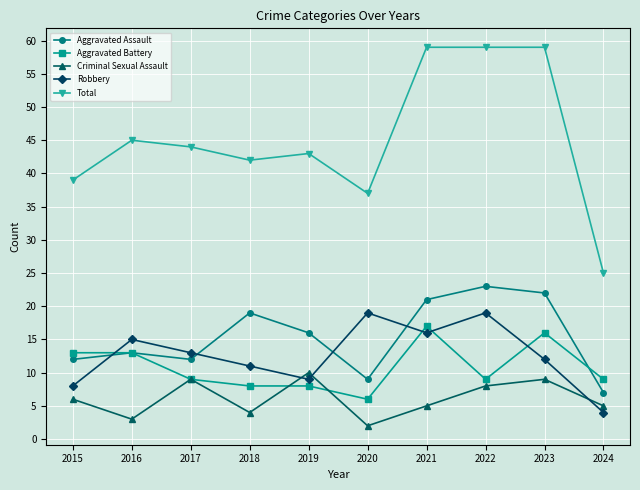

Does the chart have visible grid lines?

Yes